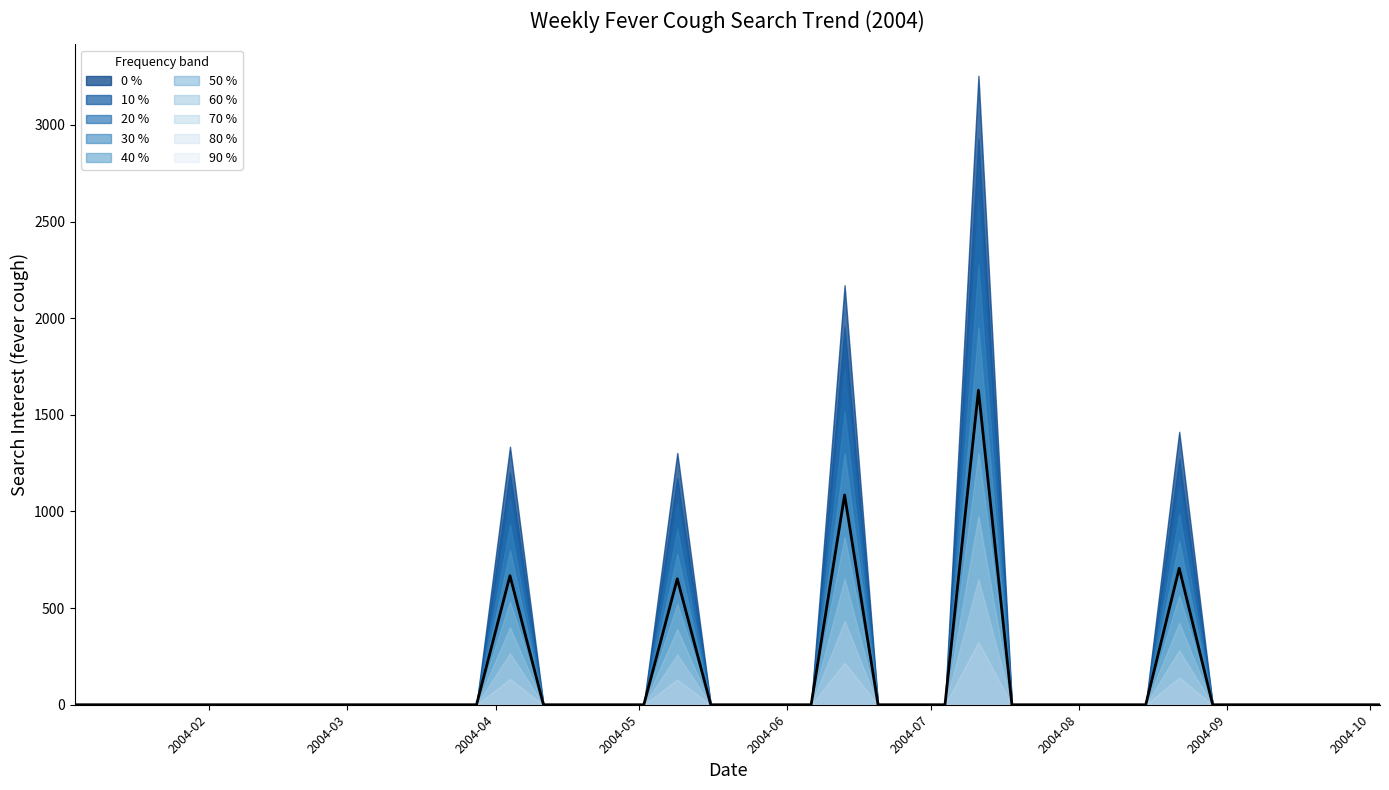

How many values are above zero?

5